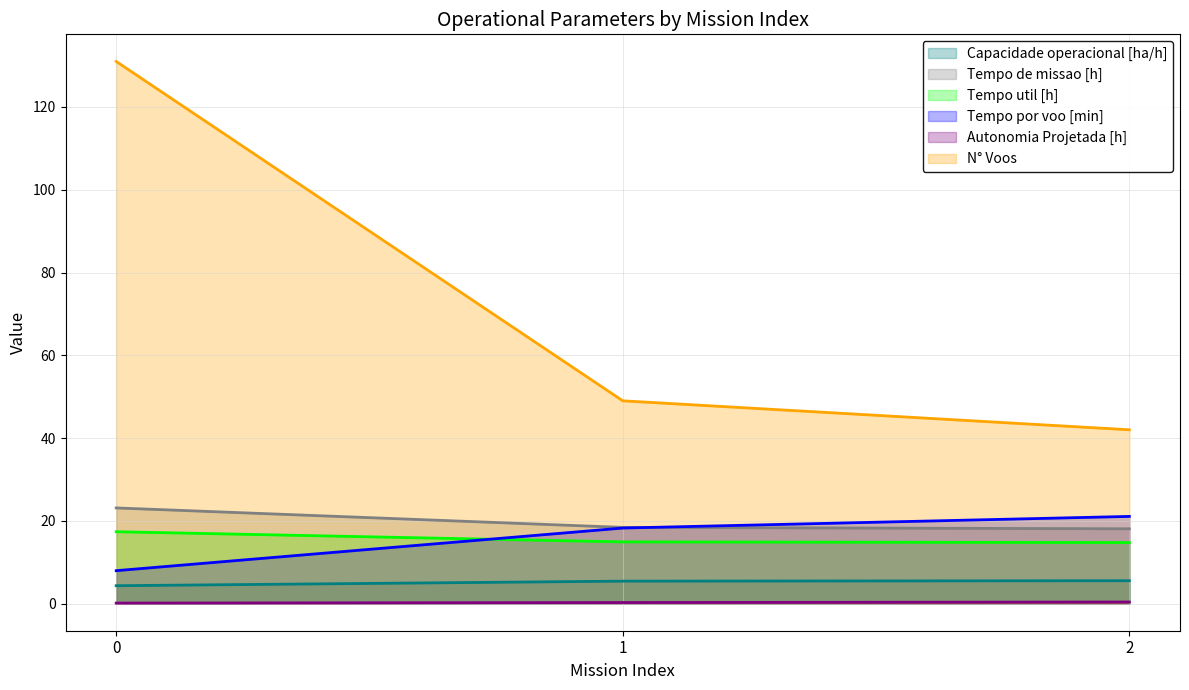

List the labels in order of Tempo por voo [min] value, smallest first.

0, 1, 2